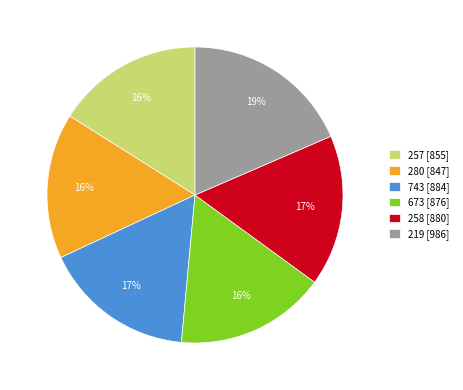

What is the largest slice in the pie chart?

219